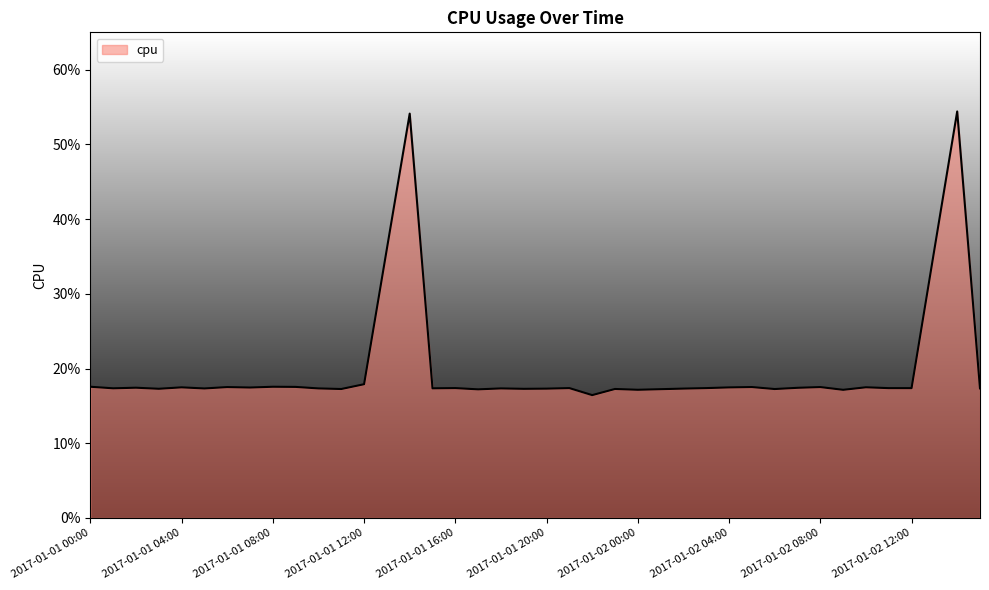

What is the value of the 3rd point from the left?

0.2